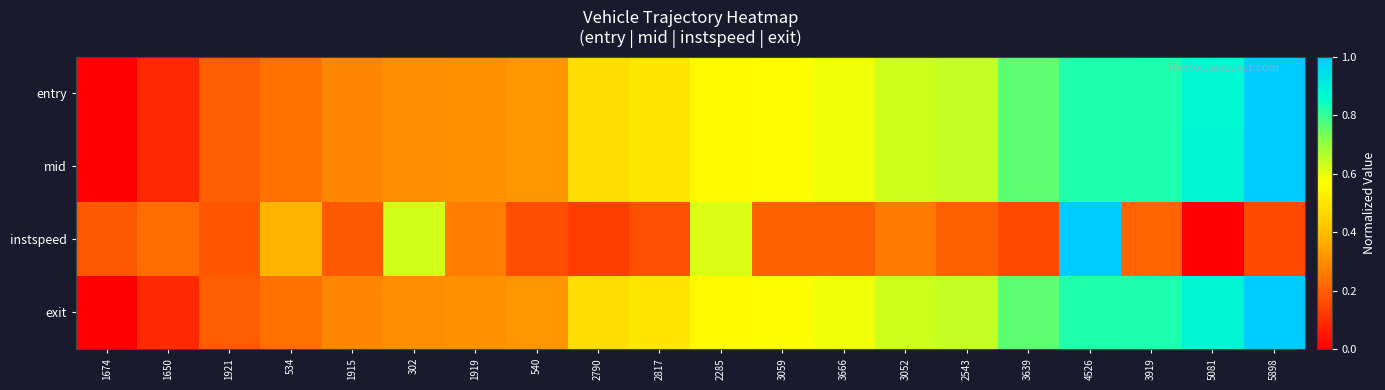

Reading left to right, extract all data points from this chart.

entry: 1674=0.0	1650=0.1	1921=0.2	534=0.2	1915=0.3	302=0.3	1919=0.3	540=0.3	2790=0.5	2817=0.5	2285=0.6	3059=0.6	3666=0.6	3052=0.6	2543=0.6	3639=0.8	4526=0.8	3919=0.8	5081=0.9	5898=1.0
mid: 1674=0.0	1650=0.1	1921=0.2	534=0.2	1915=0.3	302=0.3	1919=0.3	540=0.3	2790=0.5	2817=0.5	2285=0.6	3059=0.6	3666=0.6	3052=0.6	2543=0.6	3639=0.8	4526=0.8	3919=0.8	5081=0.9	5898=1.0
instspeed: 1674=0.2	1650=0.2	1921=0.2	534=0.4	1915=0.2	302=0.6	1919=0.3	540=0.2	2790=0.1	2817=0.2	2285=0.6	3059=0.2	3666=0.2	3052=0.3	2543=0.2	3639=0.2	4526=1.0	3919=0.2	5081=0.0	5898=0.2
exit: 1674=0.0	1650=0.1	1921=0.2	534=0.2	1915=0.3	302=0.3	1919=0.3	540=0.3	2790=0.5	2817=0.5	2285=0.6	3059=0.6	3666=0.6	3052=0.6	2543=0.6	3639=0.8	4526=0.8	3919=0.8	5081=0.9	5898=1.0